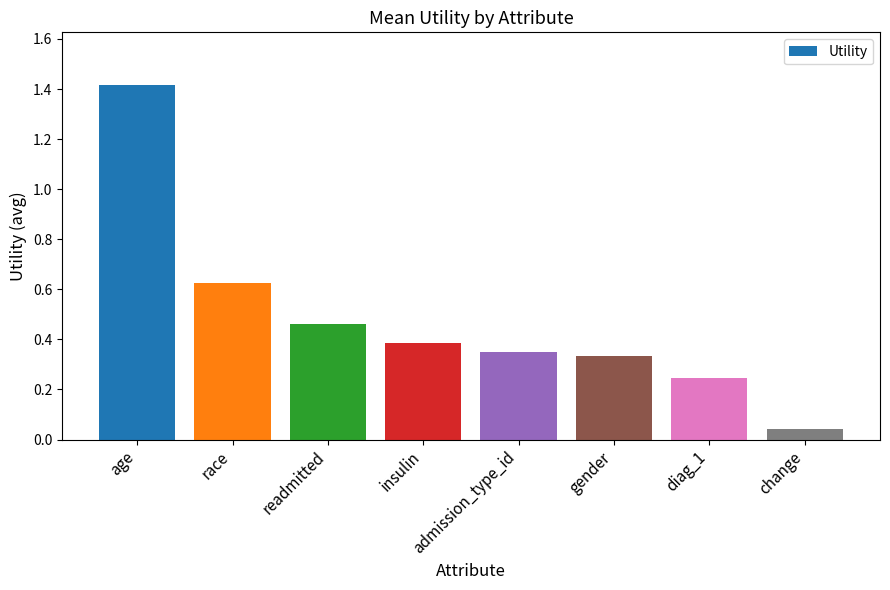

True or false: the data shows 1.4 at age.

True